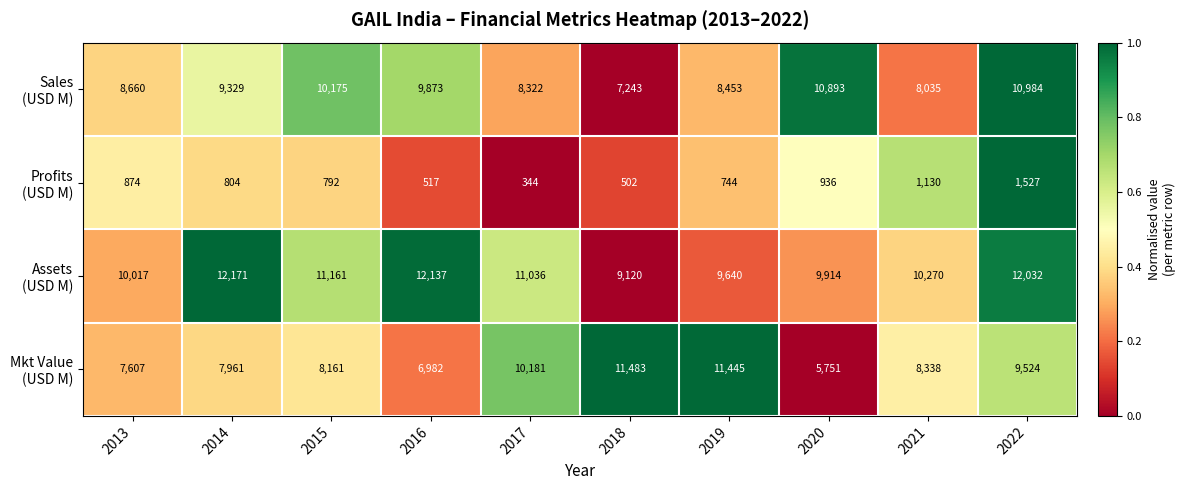

At how many categories does at least one series exceed 10868?

8